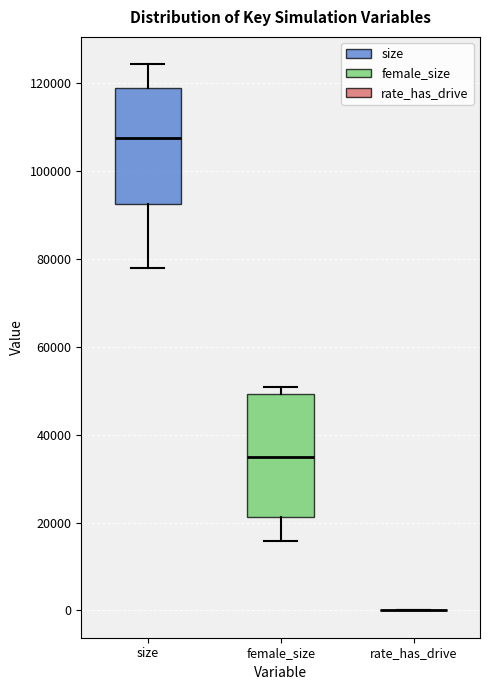

Where does the median line of the box for size sit on the y-axis? The values are not printed on the chart, so give them approximately, as read against the axis.

108000